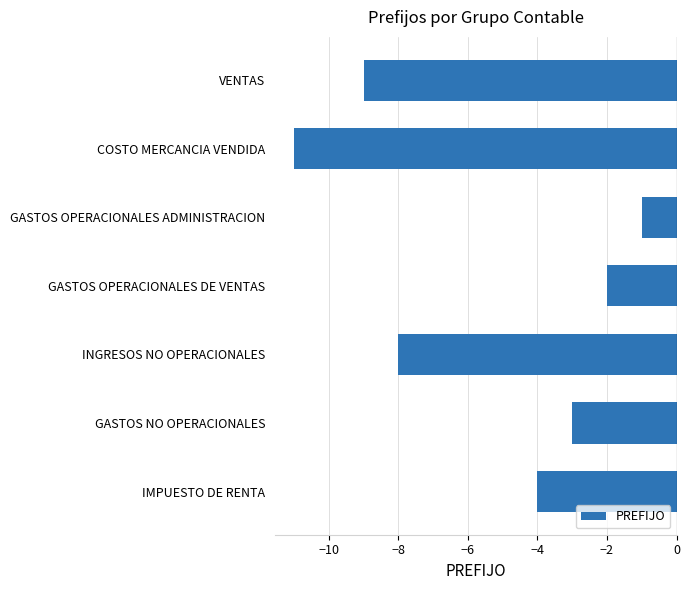

Count the values in the range -9 to -2.

5